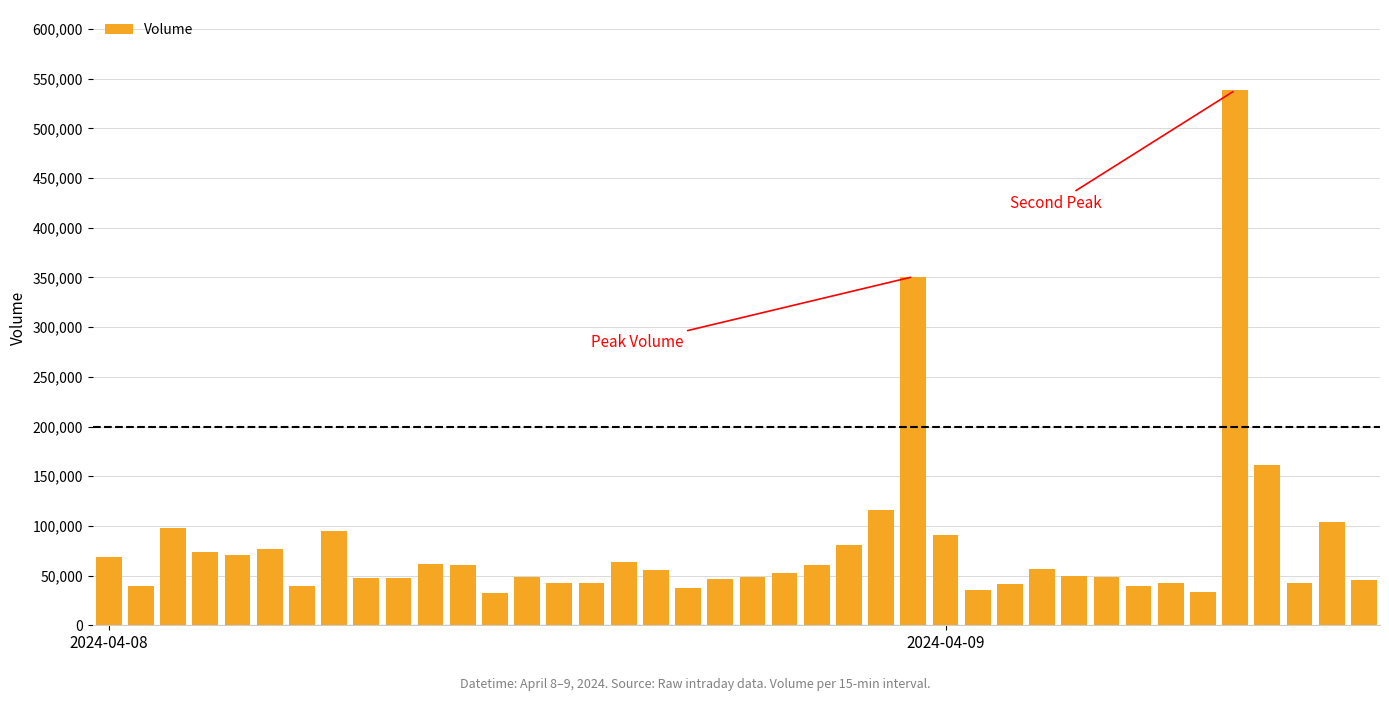

What is the difference between the second highest and second lowest values?

317532